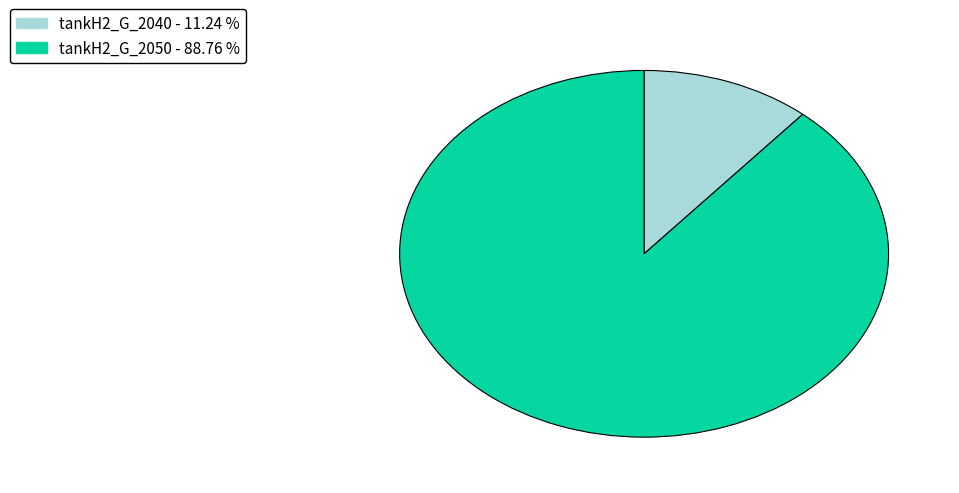

Is there a majority slice in this chart?

Yes